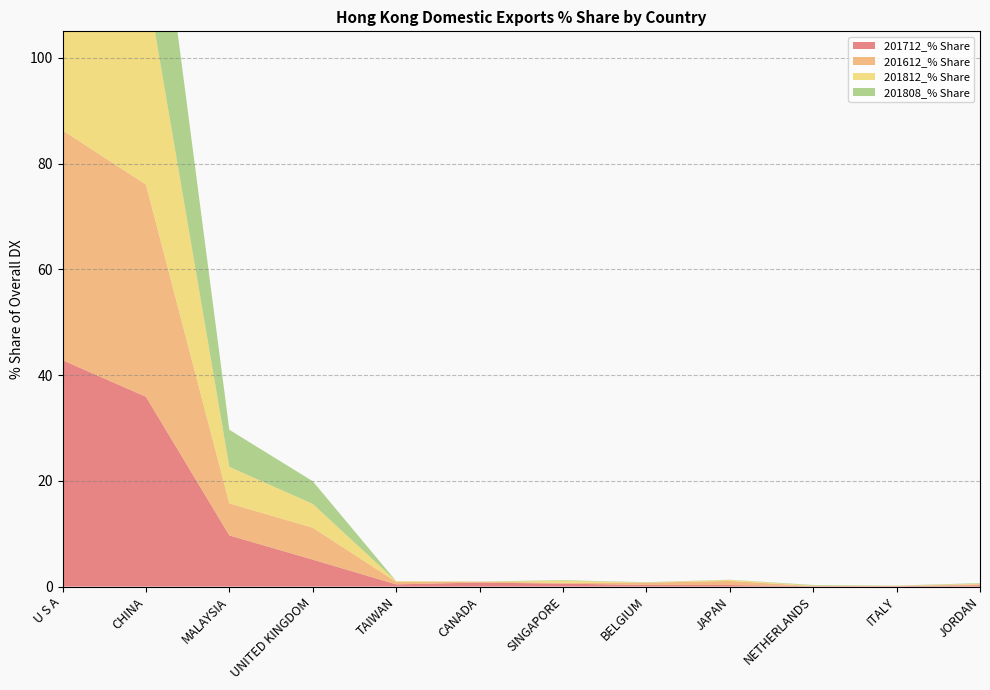

Reading left to right, what are all the values shown in this chart?

201712_% Share: U S A=42.8	CHINA=35.9	MALAYSIA=9.7	UNITED KINGDOM=5.1	TAIWAN=0.4	CANADA=0.8	SINGAPORE=0.6	BELGIUM=0.3	JAPAN=0.3	NETHERLANDS=0.1	ITALY=0.1	JORDAN=0.3
201612_% Share: U S A=43.5	CHINA=40.1	MALAYSIA=6.1	UNITED KINGDOM=6.0	TAIWAN=0.5	CANADA=0.2	SINGAPORE=0.2	BELGIUM=0.4	JAPAN=0.8	NETHERLANDS=0.0	ITALY=0.1	JORDAN=0.2
201812_% Share: U S A=42.5	CHINA=38.9	MALAYSIA=6.9	UNITED KINGDOM=4.5	TAIWAN=0.1	CANADA=0.0	SINGAPORE=0.4	BELGIUM=0.0	JAPAN=0.2	NETHERLANDS=0.1	ITALY=0.0	JORDAN=0.1
201808_% Share: U S A=46.2	CHINA=35.8	MALAYSIA=7.0	UNITED KINGDOM=4.3	TAIWAN=0.0	CANADA=0.0	SINGAPORE=0.1	BELGIUM=0.0	JAPAN=0.0	NETHERLANDS=0.1	ITALY=0.0	JORDAN=0.1